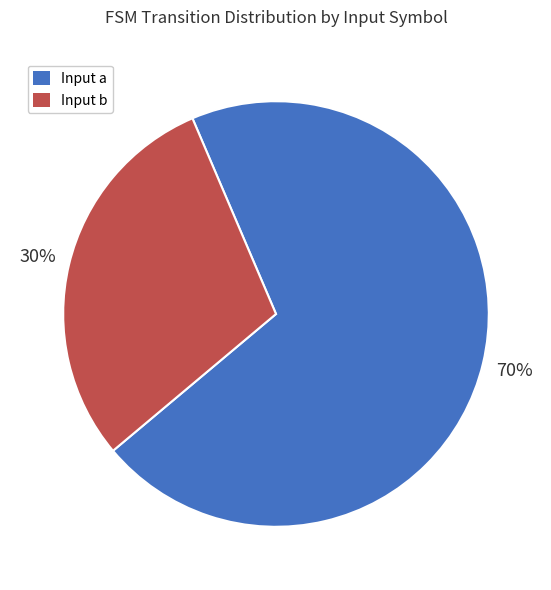

Do Input b and Input a together represent more than half of the pie?

Yes